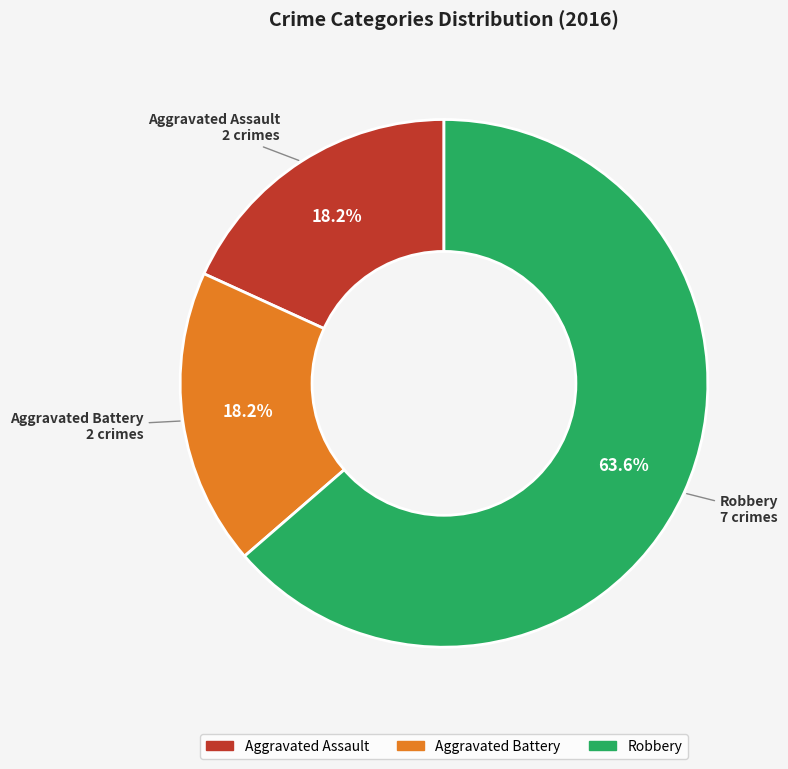

True or false: Aggravated Assault accounts for 18% of the total.

True